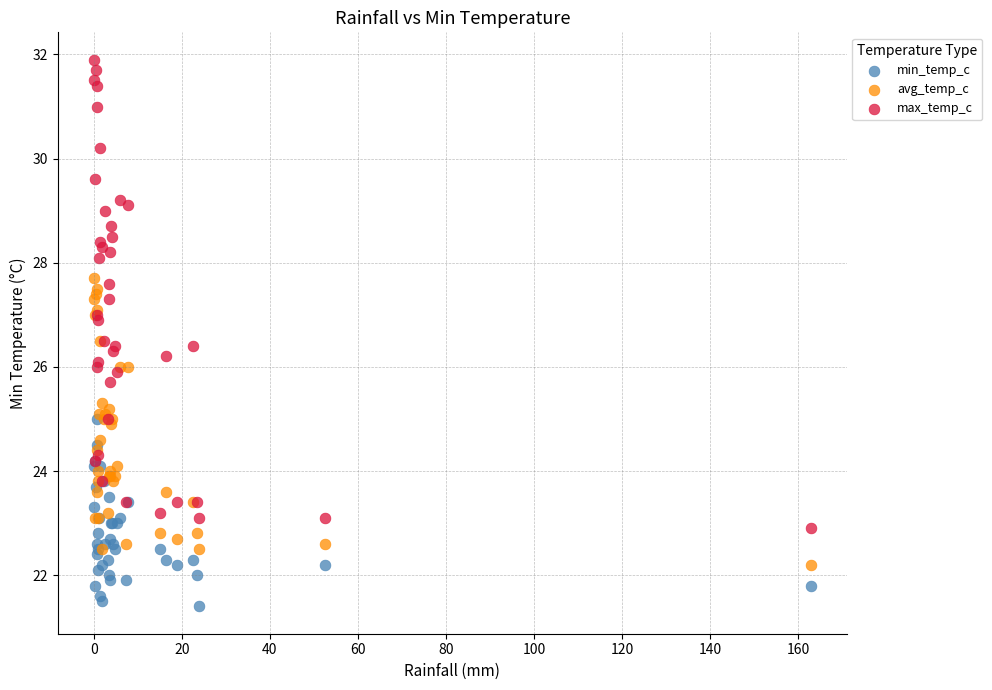

Which series has the largest Y range (max minus min)?

max_temp_c